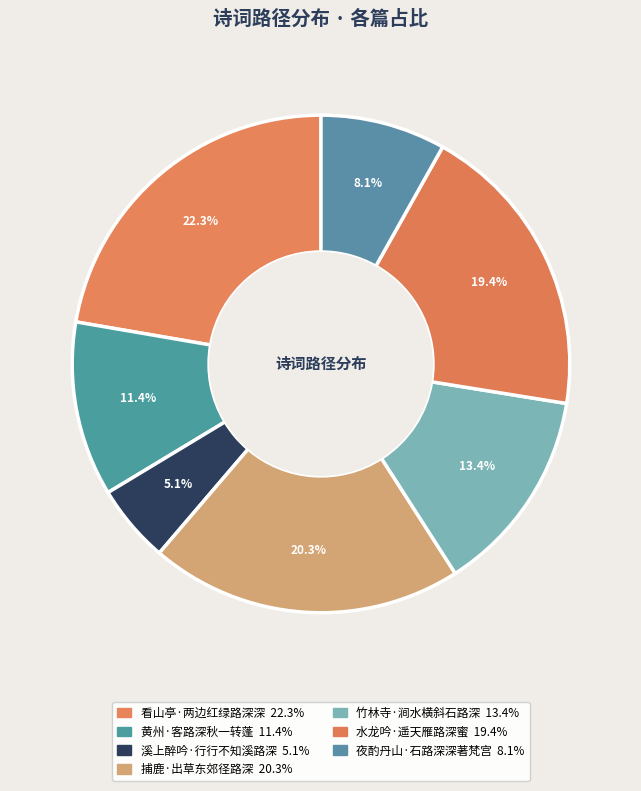

The 水龙吟·遥天雁路深蜜 slice represents 7% of the pie. True or false?

False